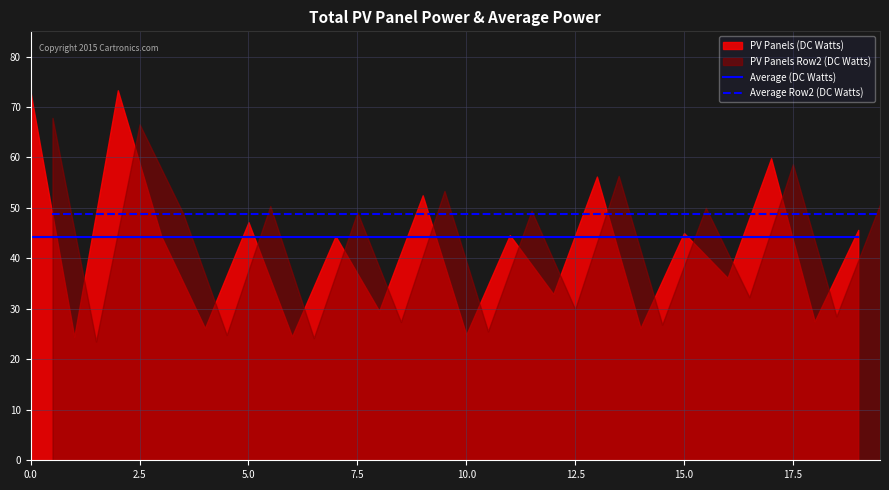

Which series has the largest total across all categories?

Average Row2 (DC Watts)